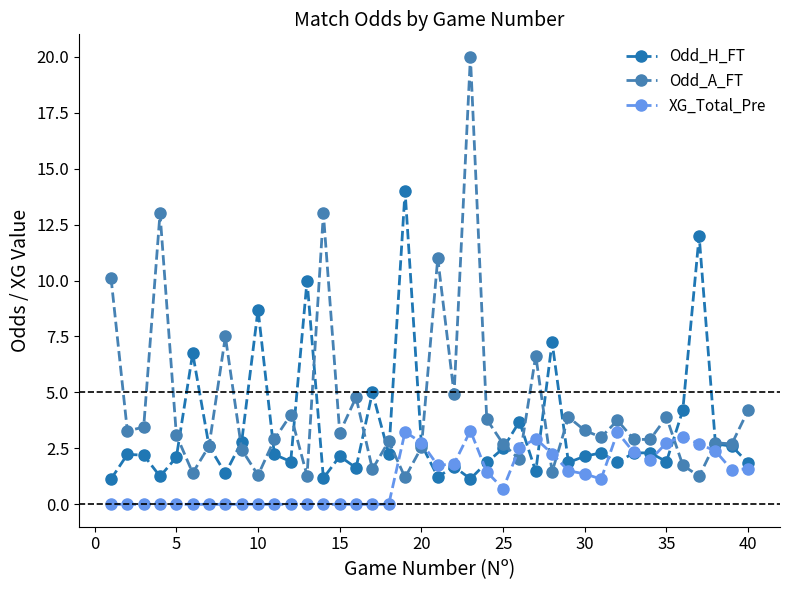

What is the maximum value for Odd_A_FT?

20.0